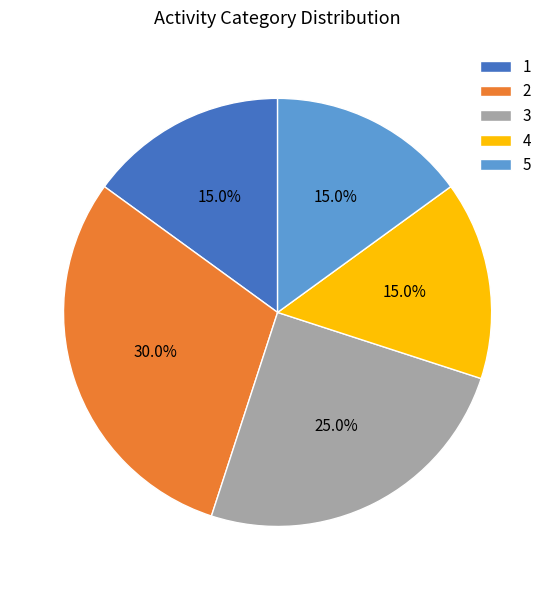

What percentage is the 2 slice, to the nearest percent?

30%